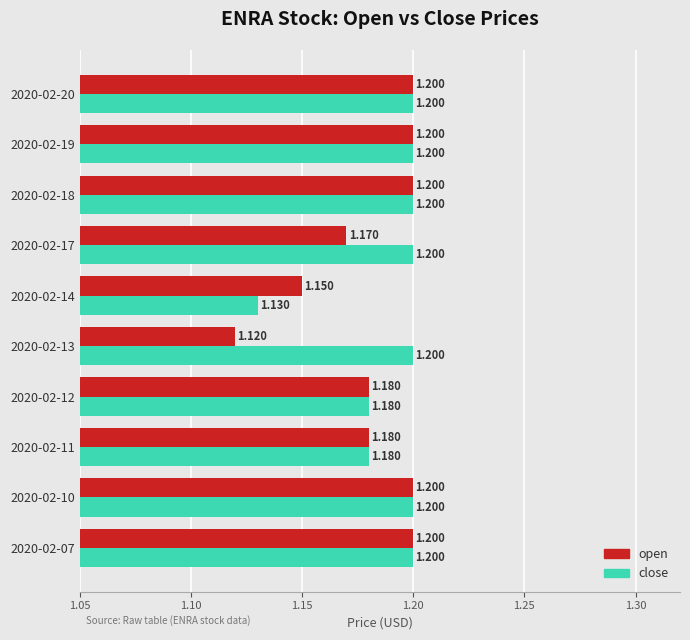

Is the value of open at 2020-02-18 greater than the value of close at 2020-02-12?

Yes